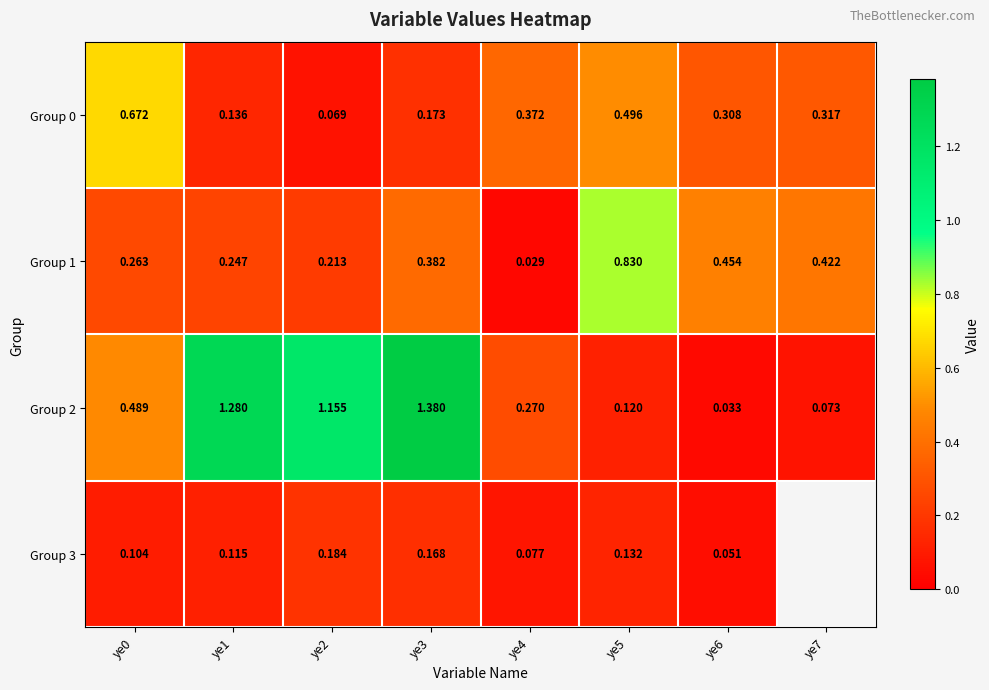

What is the average value of the Group 2 series?

0.6